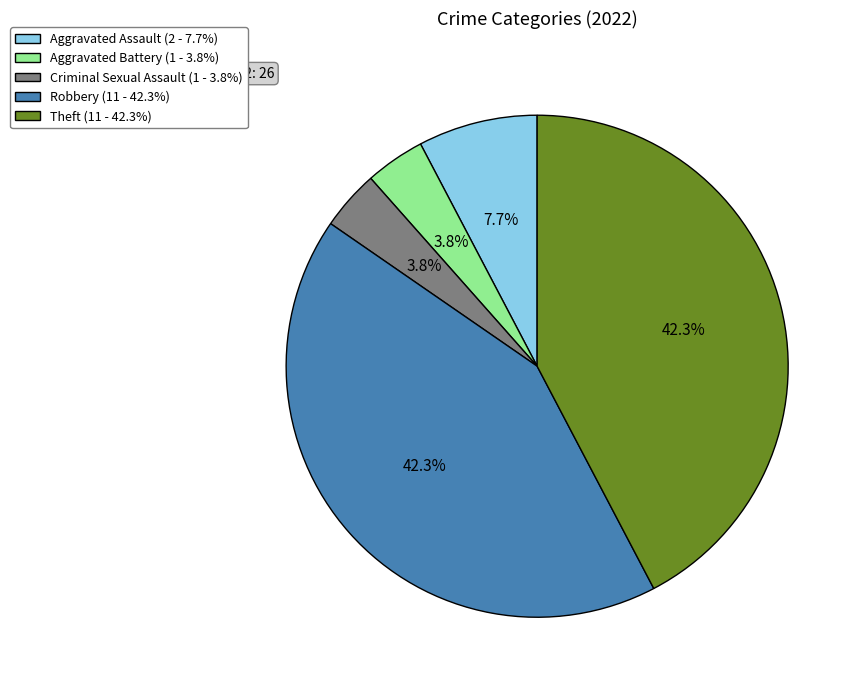

Is there a majority slice in this chart?

No